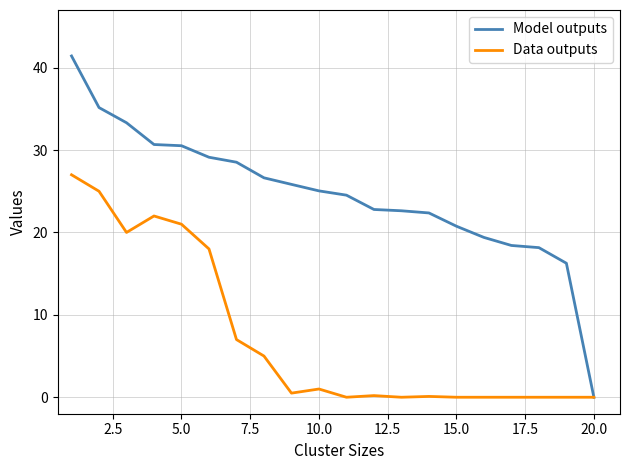

Rank the series by their average value, from lowest to highest.

Data outputs, Model outputs